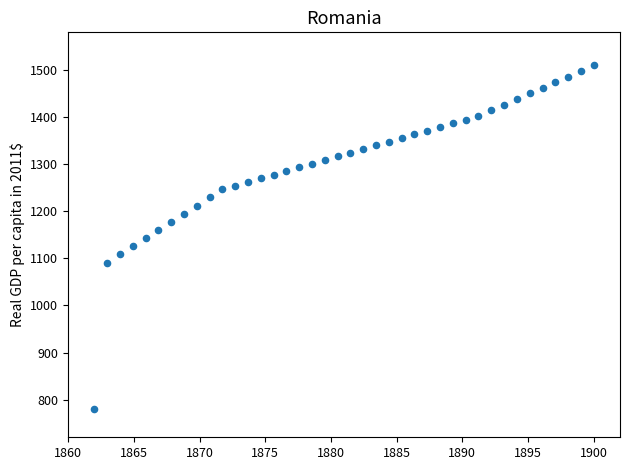

What is the range of X values (max minus min)?

38.0